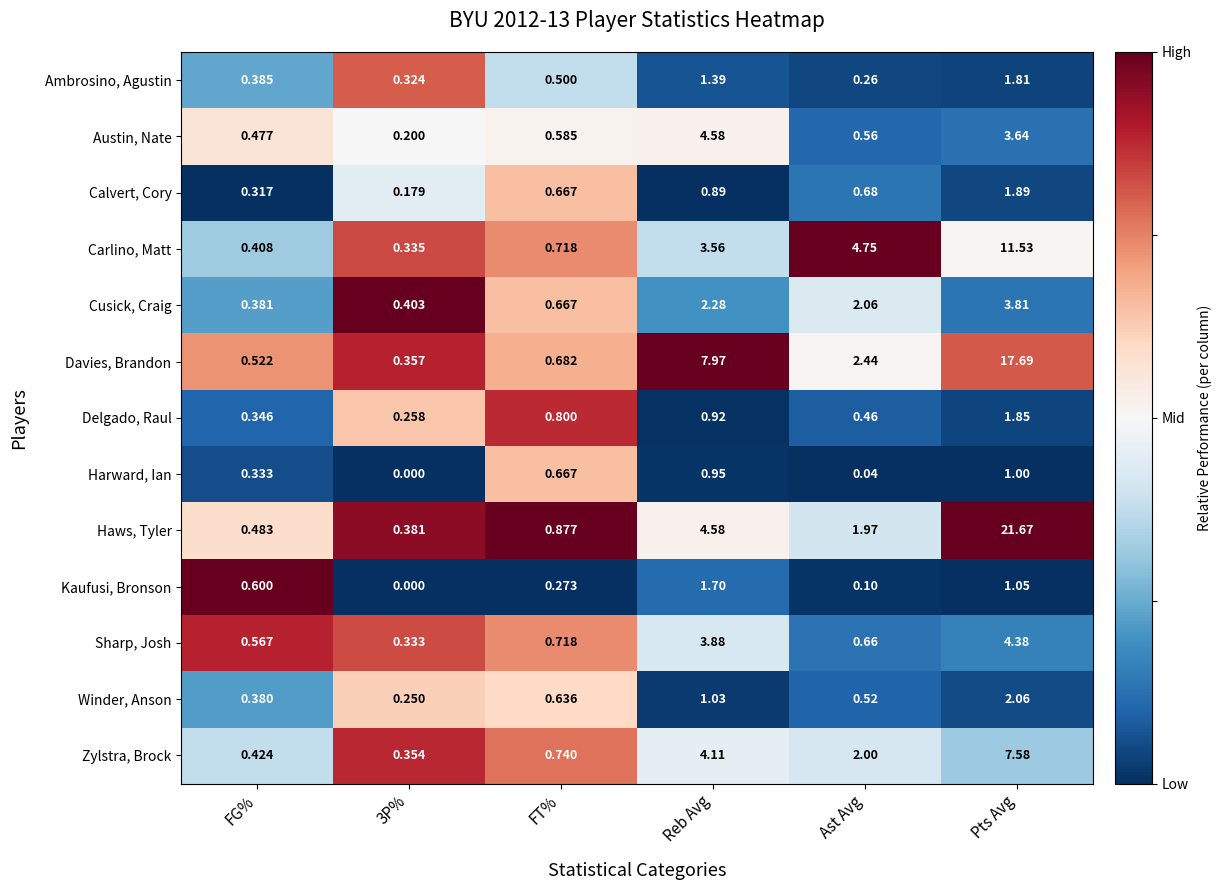

At which label does Carlino, Matt first exceed 3?

Reb Avg